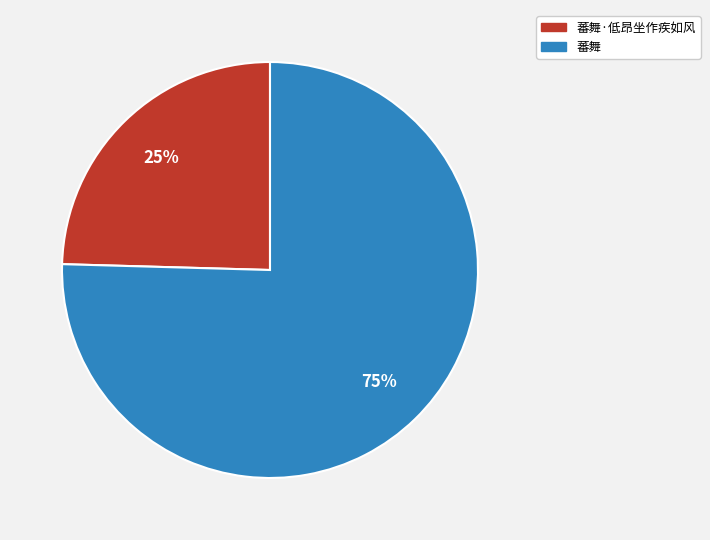

Is there any slice that represents more than half of the pie?

Yes